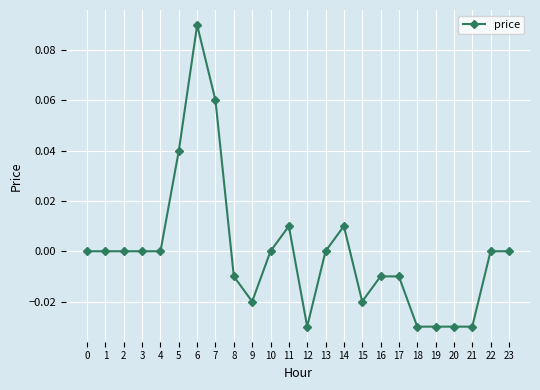

True or false: the data has more than 0 interior local peaks.

True